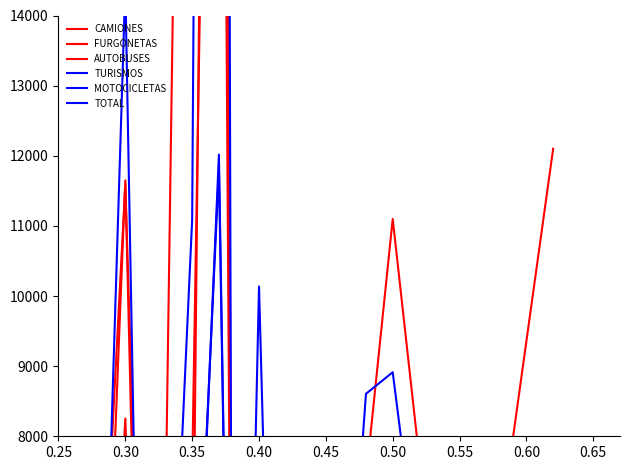

In MOTOCICLETAS, how many points are higher than both neighbors (excluding endpoints)?

5